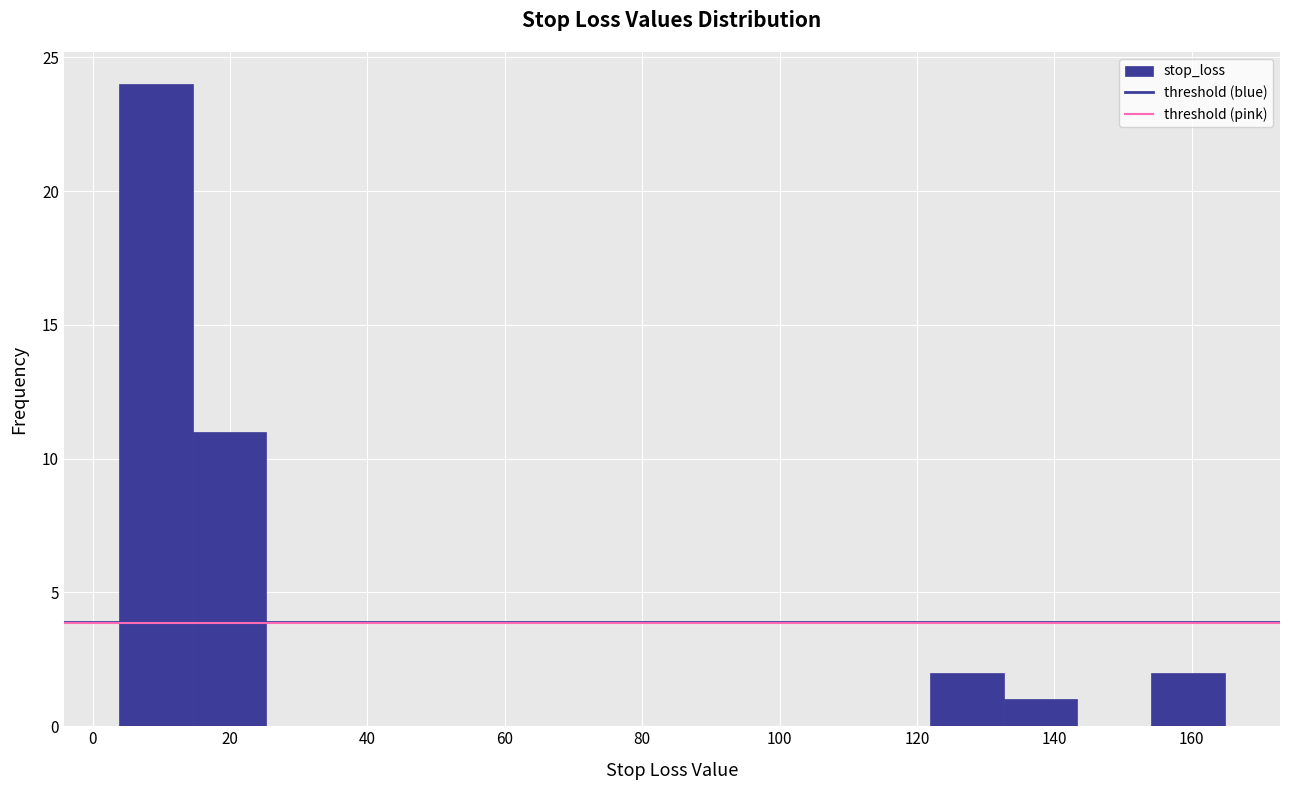

How tall is the bar that spans 132 to 144 on the x-axis? Neither the bar edges nor the heights are printed on the chart, so give them approximately, as read against the axes.

1